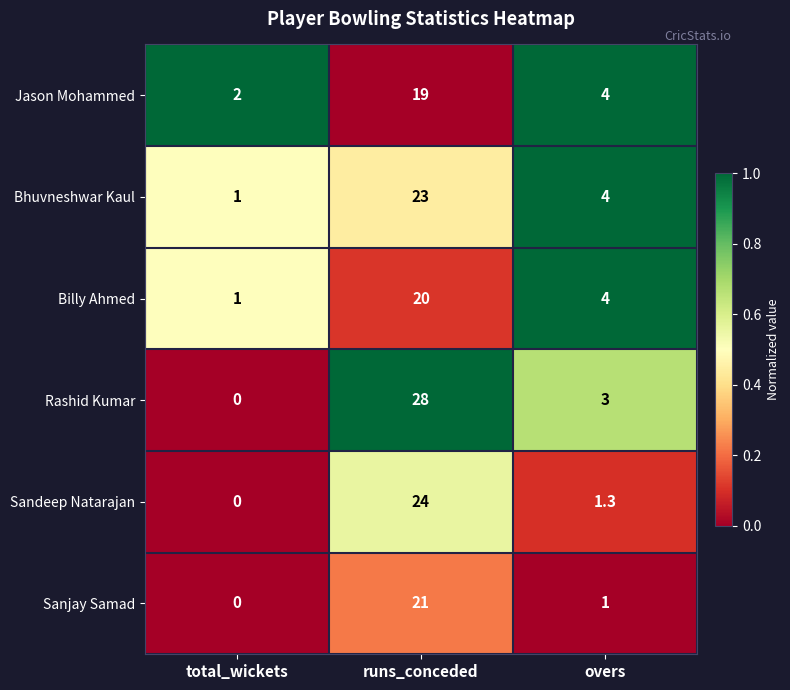

Rank the series by their maximum value, from lowest to highest.

Jason Mohammed, Billy Ahmed, Sanjay Samad, Bhuvneshwar Kaul, Sandeep Natarajan, Rashid Kumar